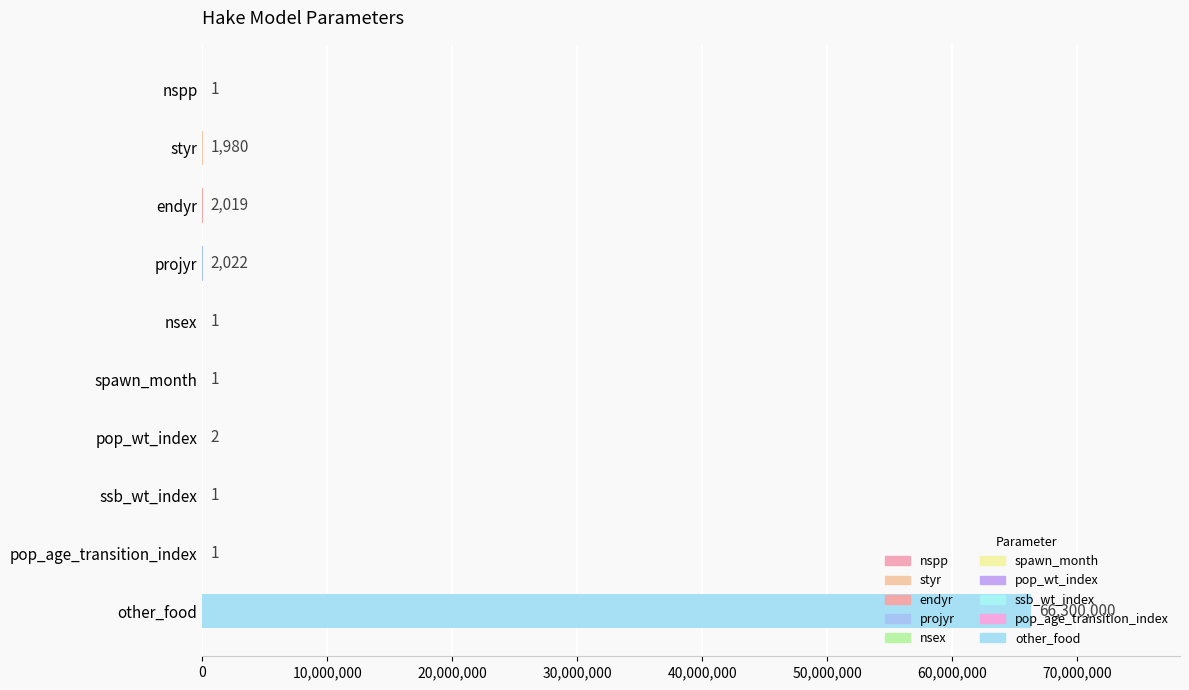

Is it true that the value at pop_age_transition_index is 1?

True